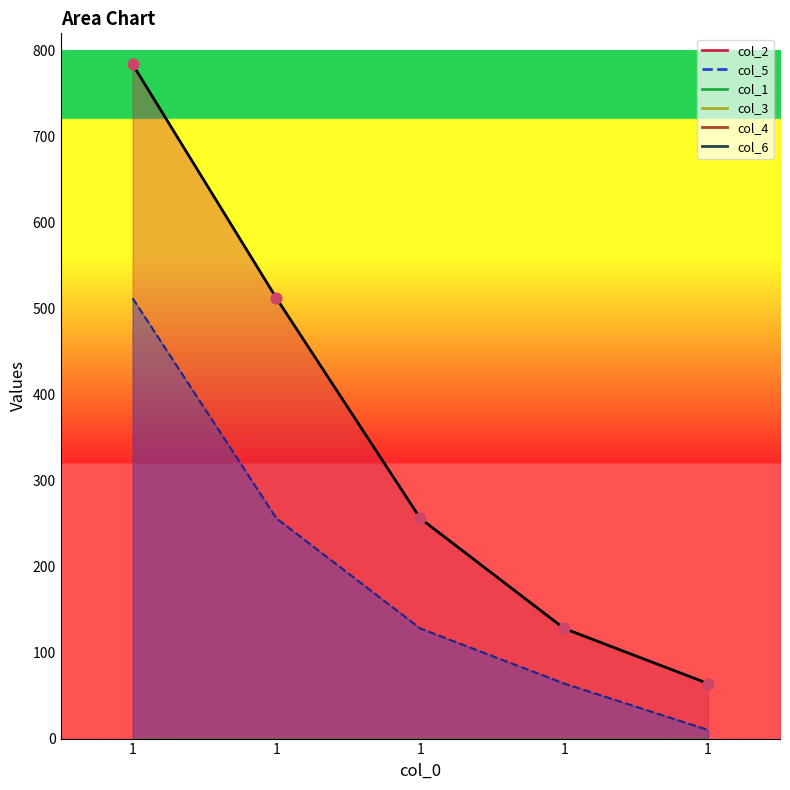

Is the value of col_2 at 1 greater than the value of col_1 at 1?

Yes